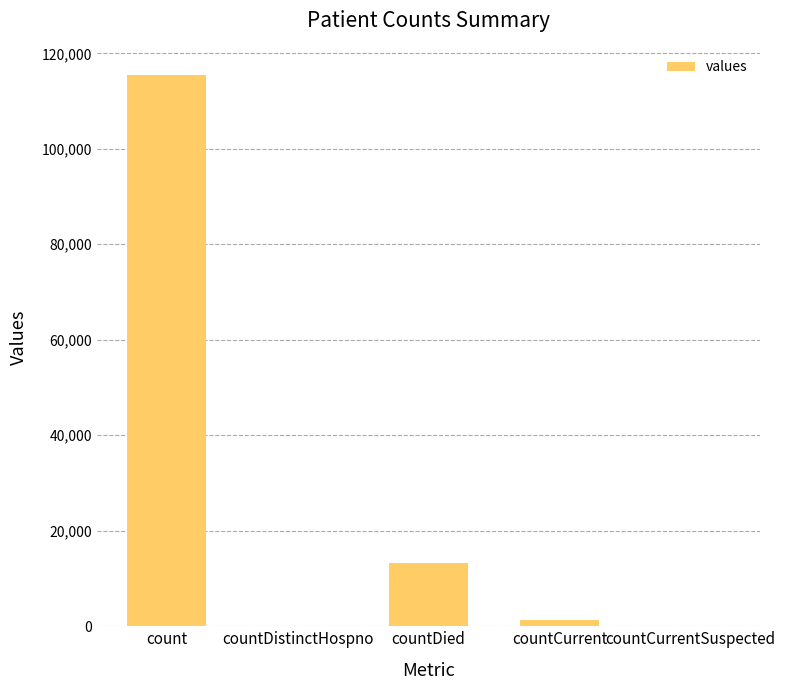

Reading left to right, transcribe all the data shown in this chart.

count=115379	countDistinctHospno=0	countDied=13343	countCurrent=1383	countCurrentSuspected=0